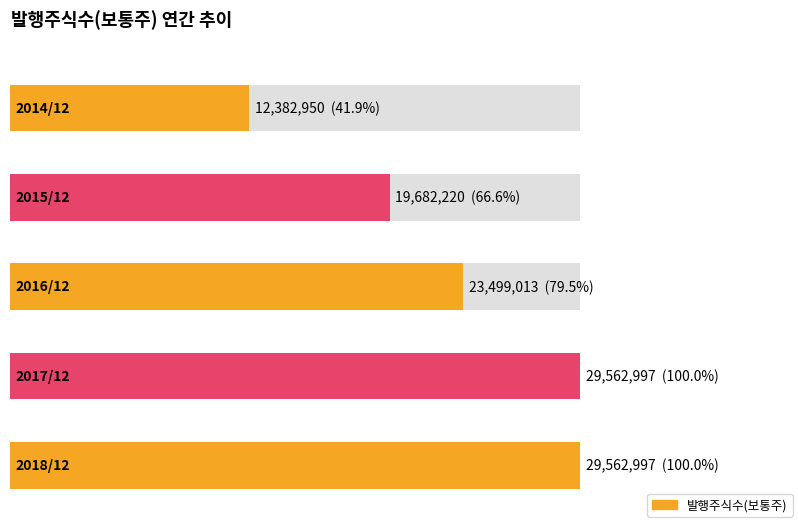

Reading left to right, what are all the values shown in this chart?

2014/12=12382950	2015/12=19682220	2016/12=23499013	2017/12=29562997	2018/12=29562997